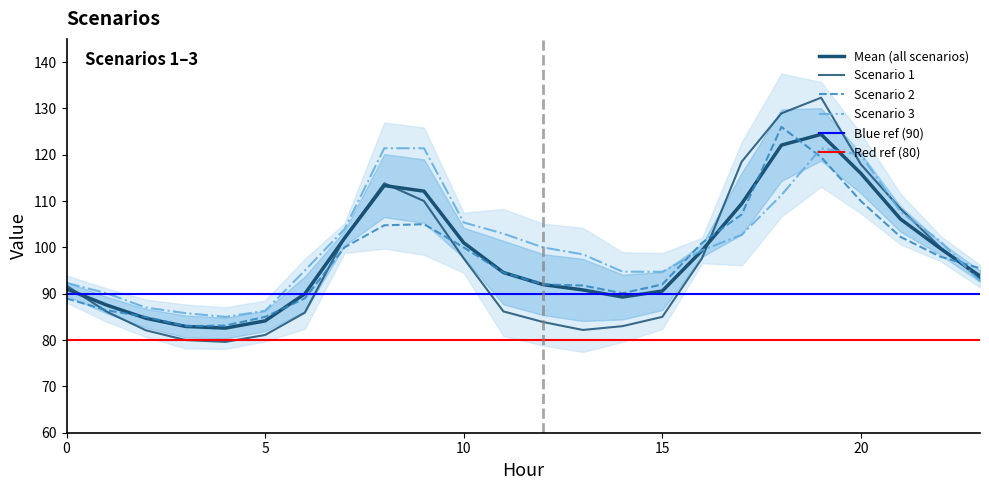

Which category has the highest value across all series?

19